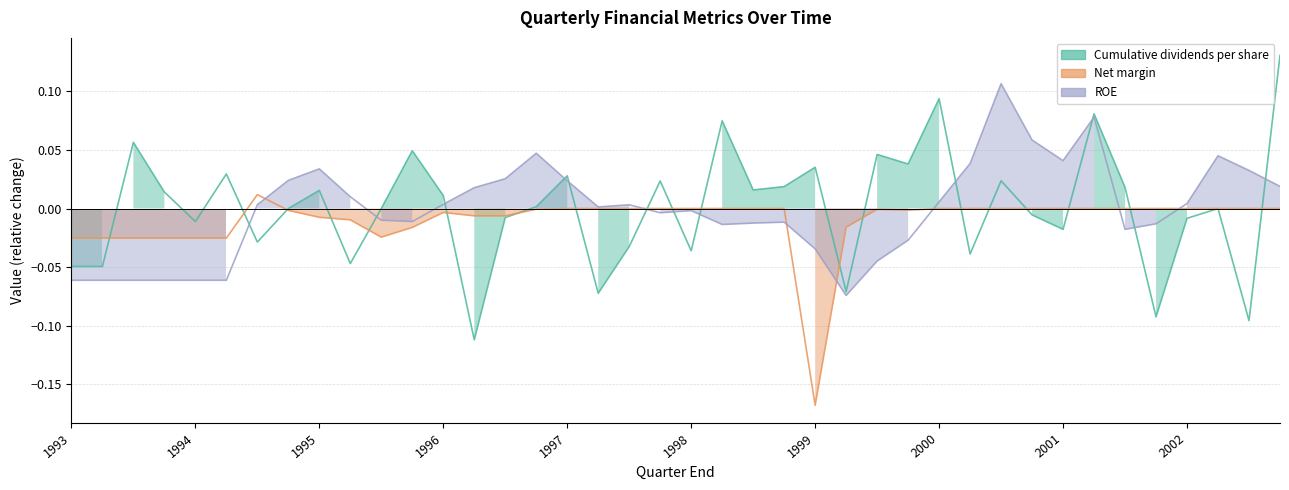

How many times do Net margin line and ROE line cross each other?

7